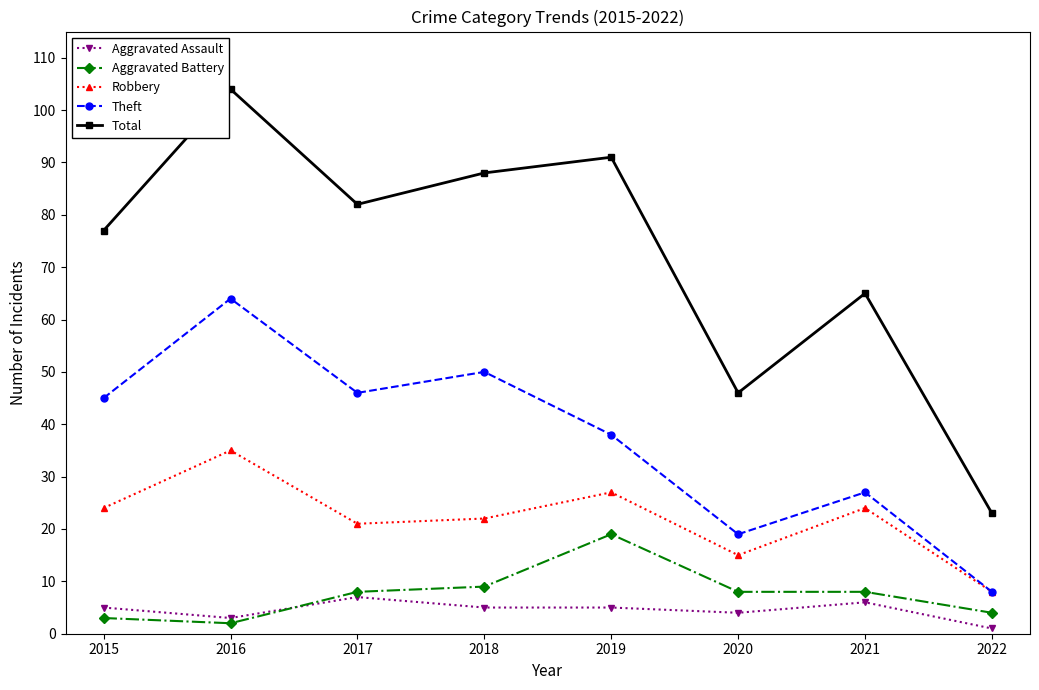

What is the value of the Aggravated Battery point at the 1st from the left?

3